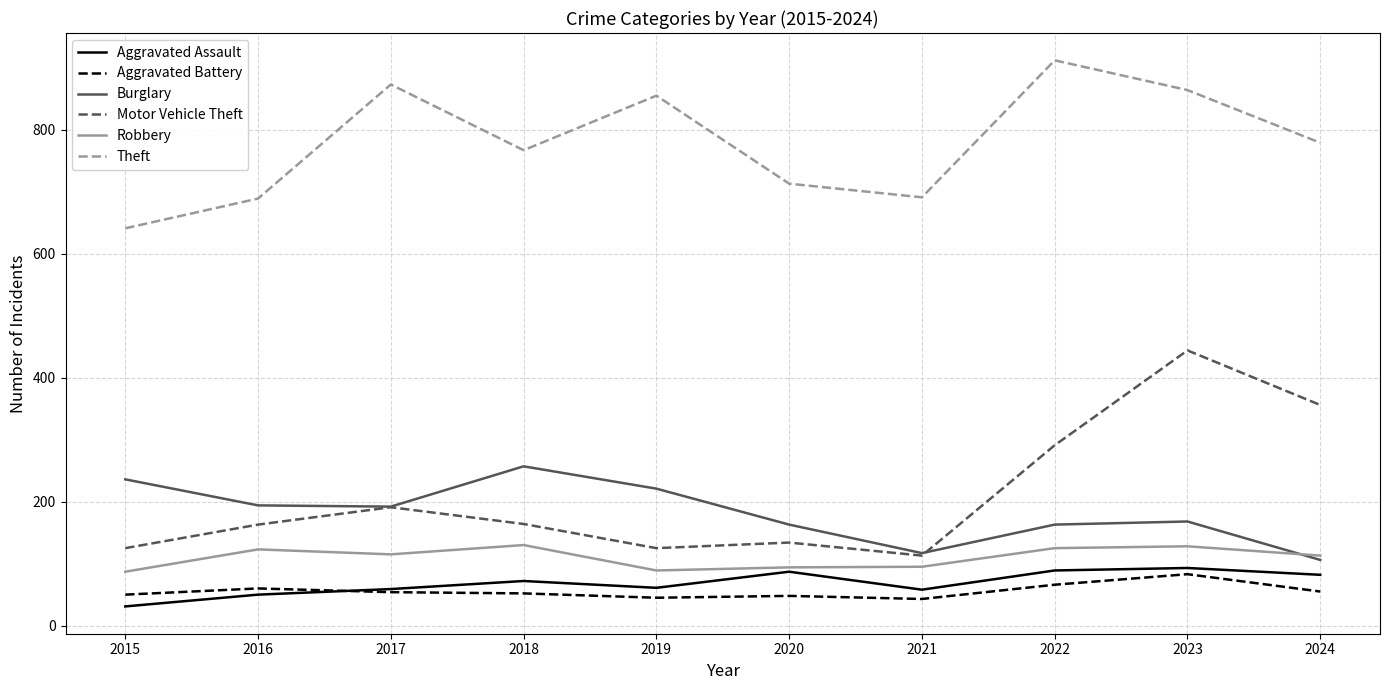

True or false: Theft has a value of 855 at 2019.

True